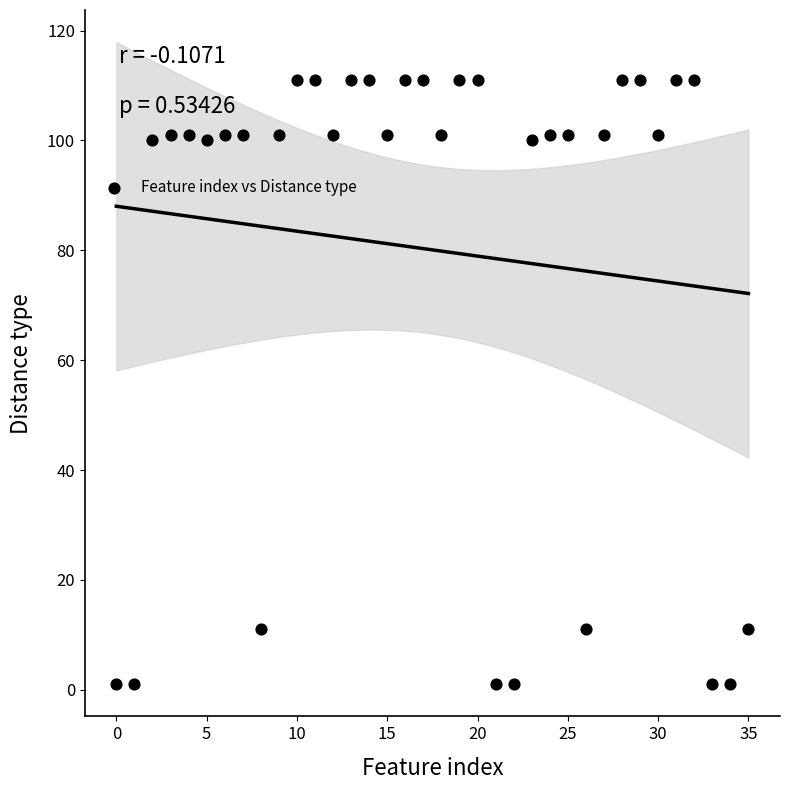

What is the range of Y values (max minus min)?

110